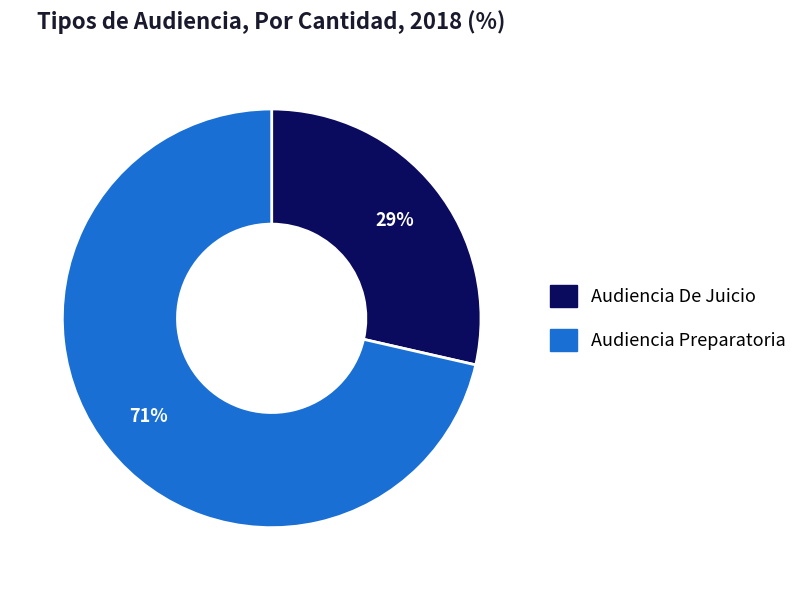

To the nearest percent, what is the combined percentage of Audiencia De Juicio and Audiencia Preparatoria?

100%